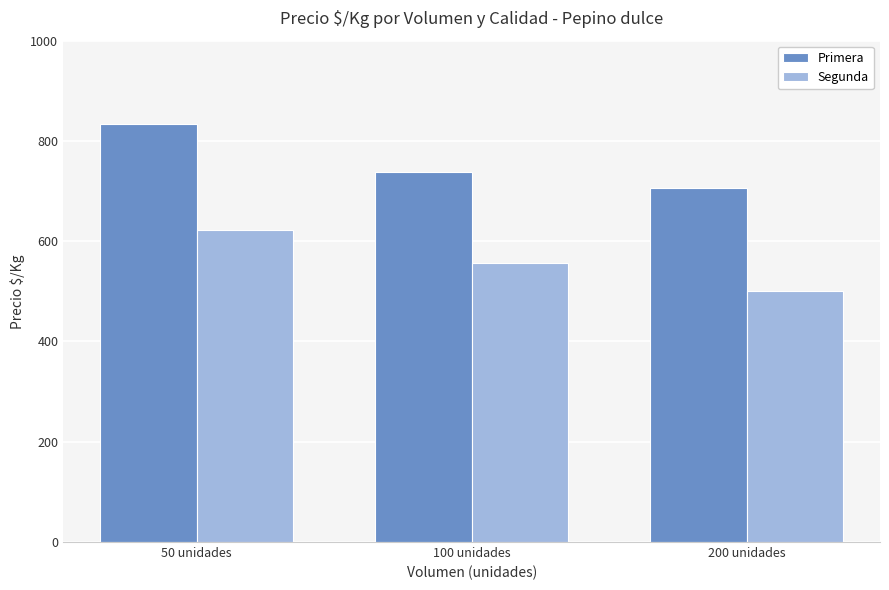

Reading left to right, list all the values displayed in this chart.

Primera: 833	739	706
Segunda: 622	556	500